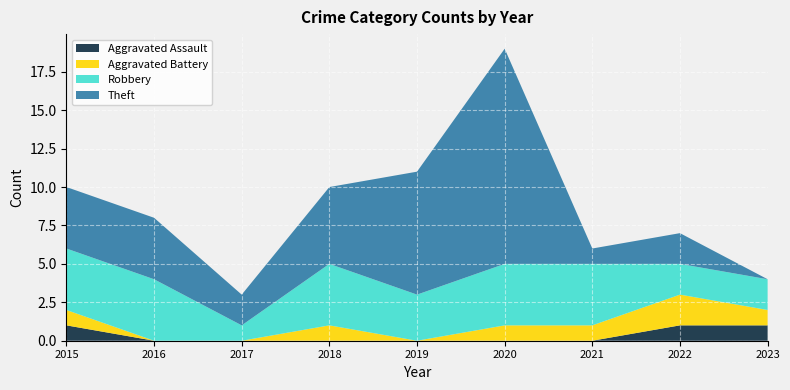

Reading right to left, what are all the values shown in this chart?

Aggravated Assault: 2023=1	2022=1	2021=0	2020=0	2019=0	2018=0	2017=0	2016=0	2015=1
Aggravated Battery: 2023=1	2022=2	2021=1	2020=1	2019=0	2018=1	2017=0	2016=0	2015=1
Robbery: 2023=2	2022=2	2021=4	2020=4	2019=3	2018=4	2017=1	2016=4	2015=4
Theft: 2023=0	2022=2	2021=1	2020=14	2019=8	2018=5	2017=2	2016=4	2015=4